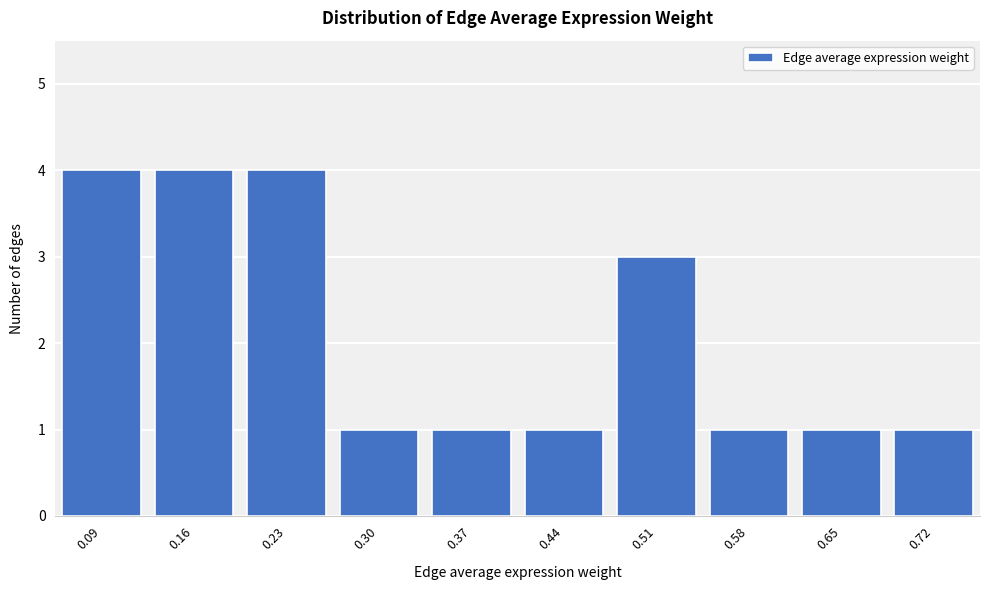

Reading left to right, extract all data points from this chart.

0.09=4	0.16=4	0.23=4	0.30=1	0.37=1	0.44=1	0.51=3	0.58=1	0.65=1	0.72=1